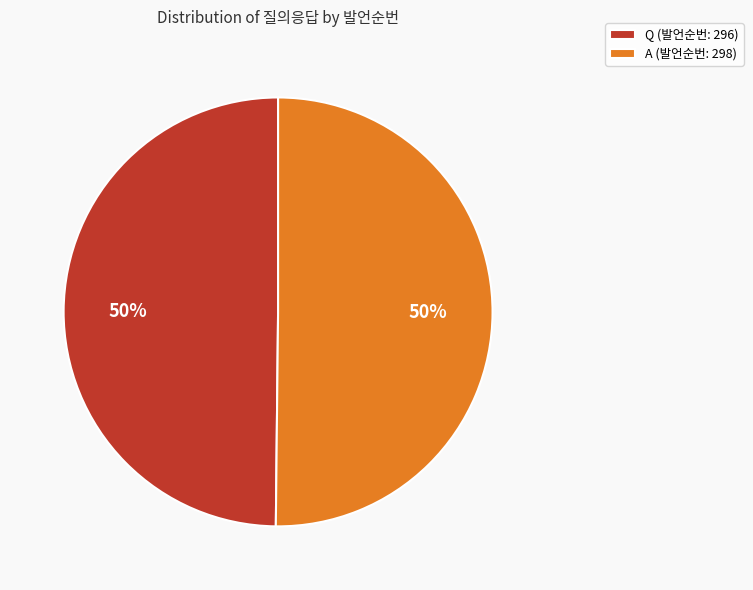

Is it true that Q is 44% of the pie?

False